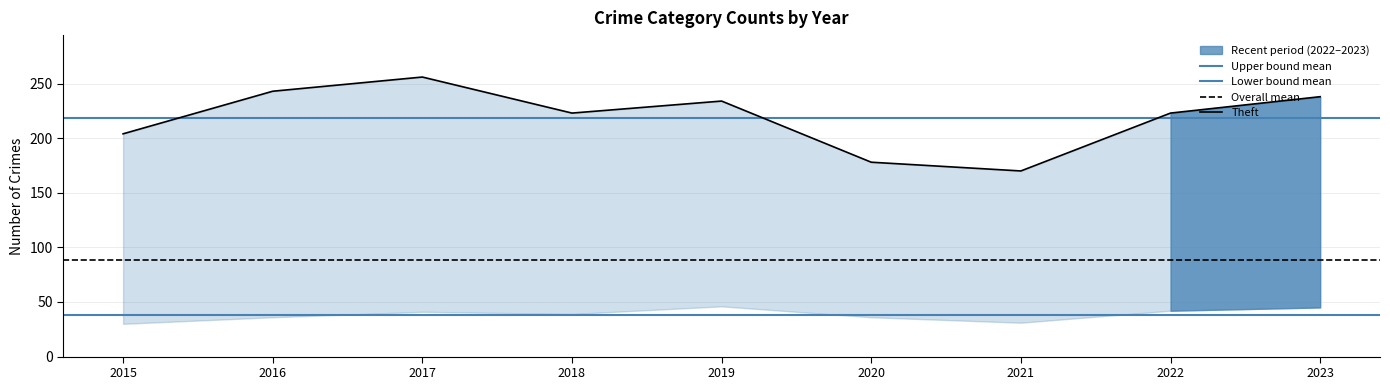

Reading left to right, what are all the values shown in this chart?

Theft: 204	243	256	223	234	178	170	223	238
Burglary: 95	137	137	77	55	49	31	42	61
Aggravated Battery: 73	70	73	65	75	74	71	62	54
Motor Vehicle Theft: 45	56	51	39	56	44	62	61	218
Robbery: 70	57	83	53	51	38	53	51	45
Aggravated Assault: 30	36	41	42	46	36	51	46	51